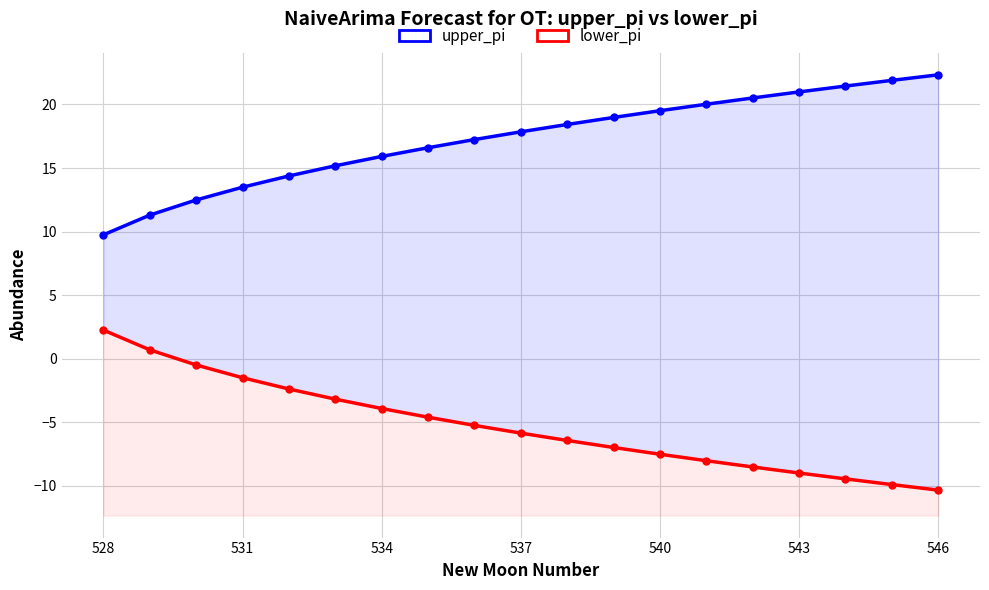

Count the number of categories in the chart.

19